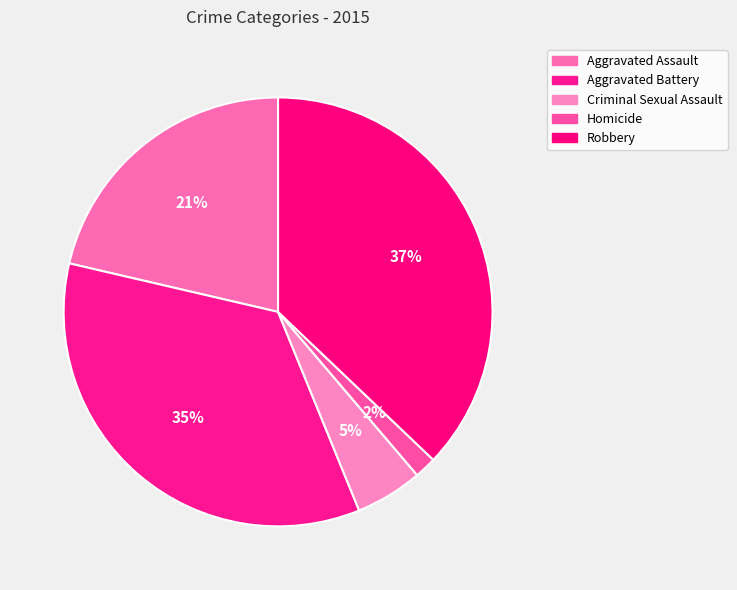

Which category has the smallest portion of the pie?

Homicide